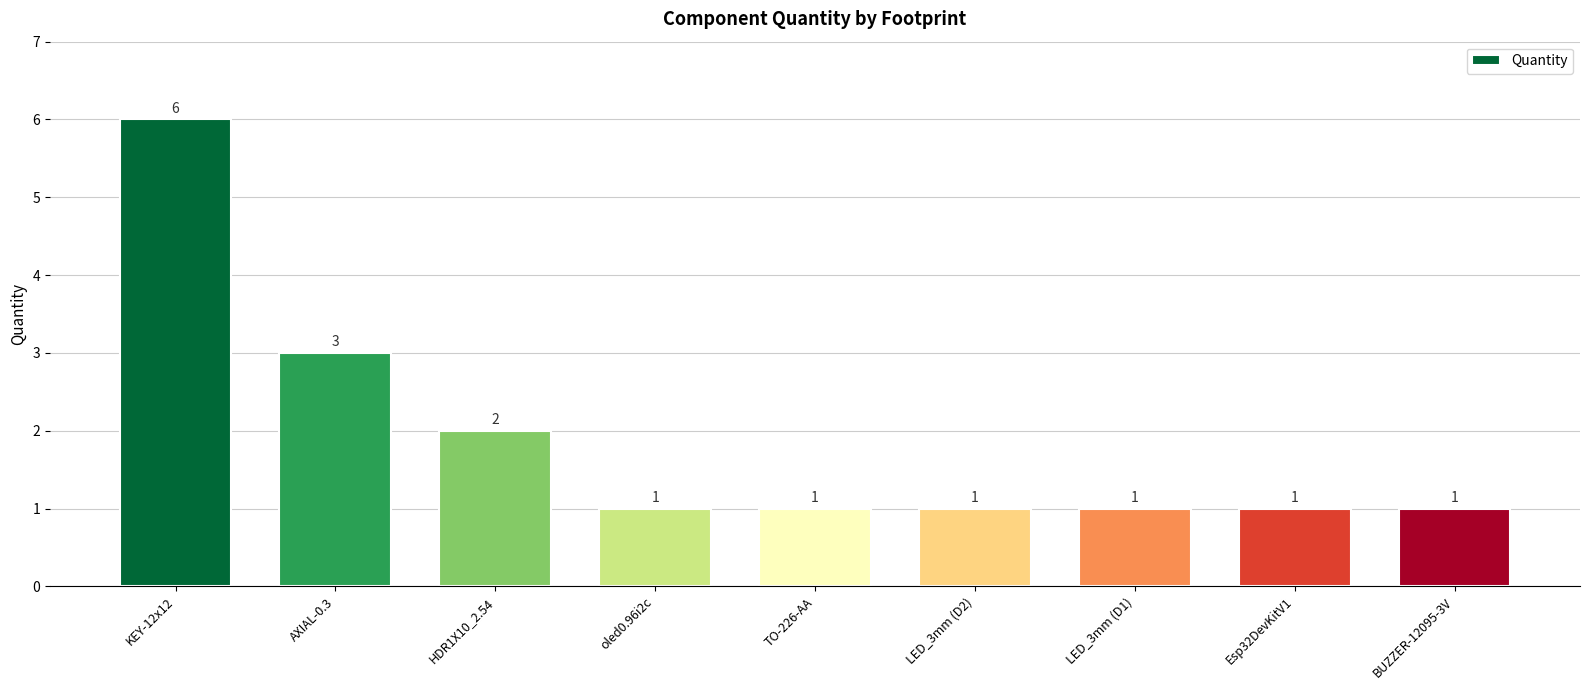

What is the label of the 3rd bar from the left?

HDR1X10_2.54